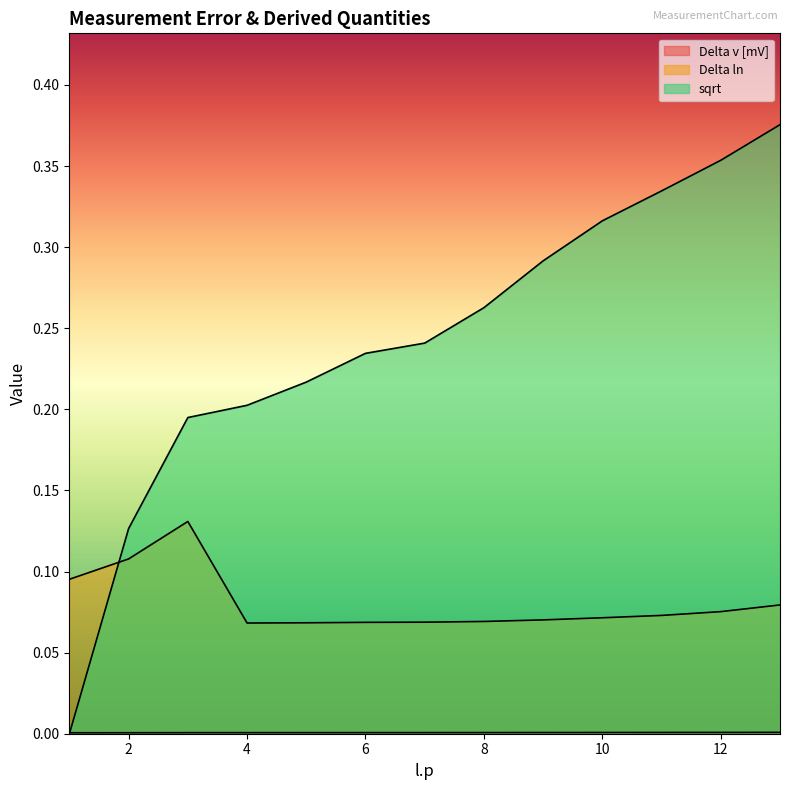

What is the sum of all sqrt values?

3.2